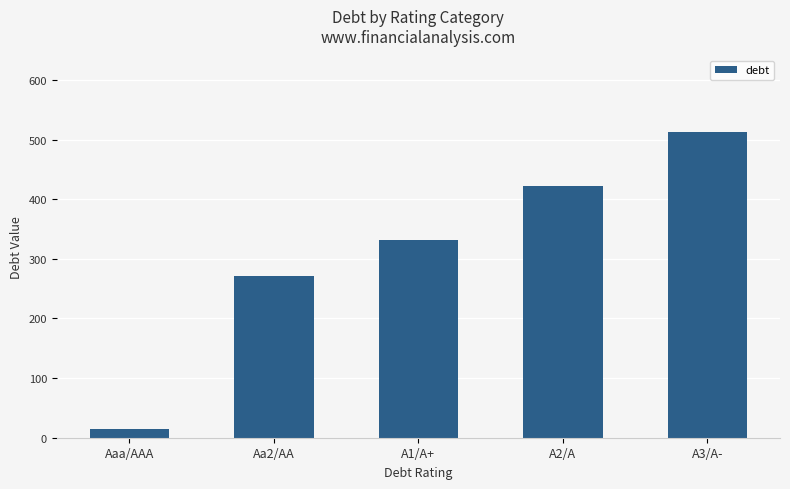

What is the ratio of the value at A3/A- to the value at Aaa/AAA?

34.0